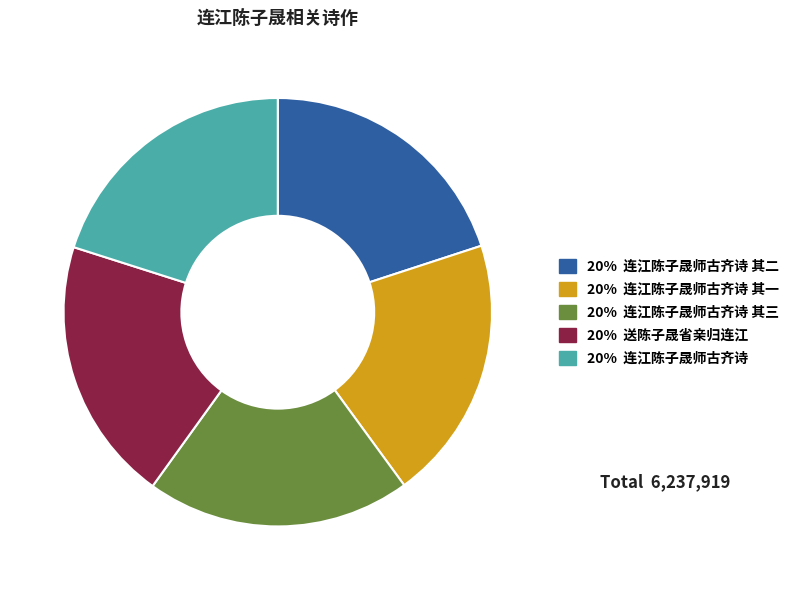

Is there any slice that represents more than half of the pie?

No